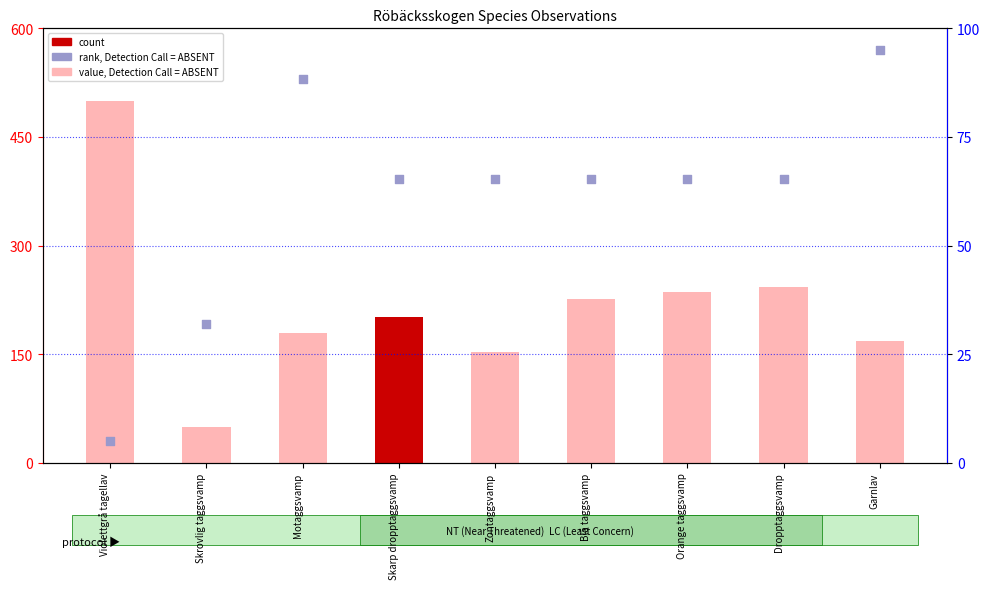

At how many categories does at least one series exceed 354?

1